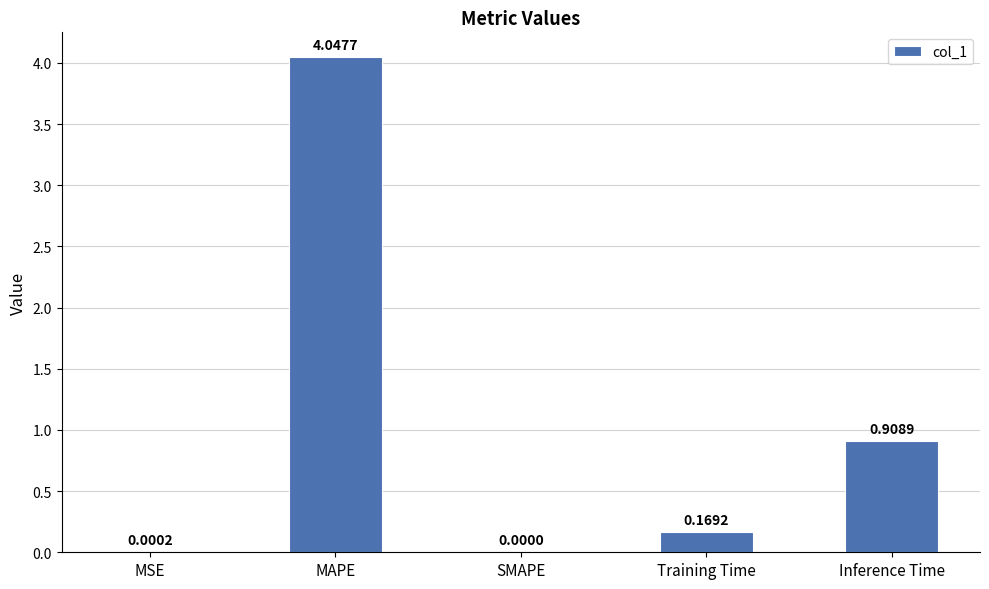

At which category does the chart reach its peak across all series?

MAPE